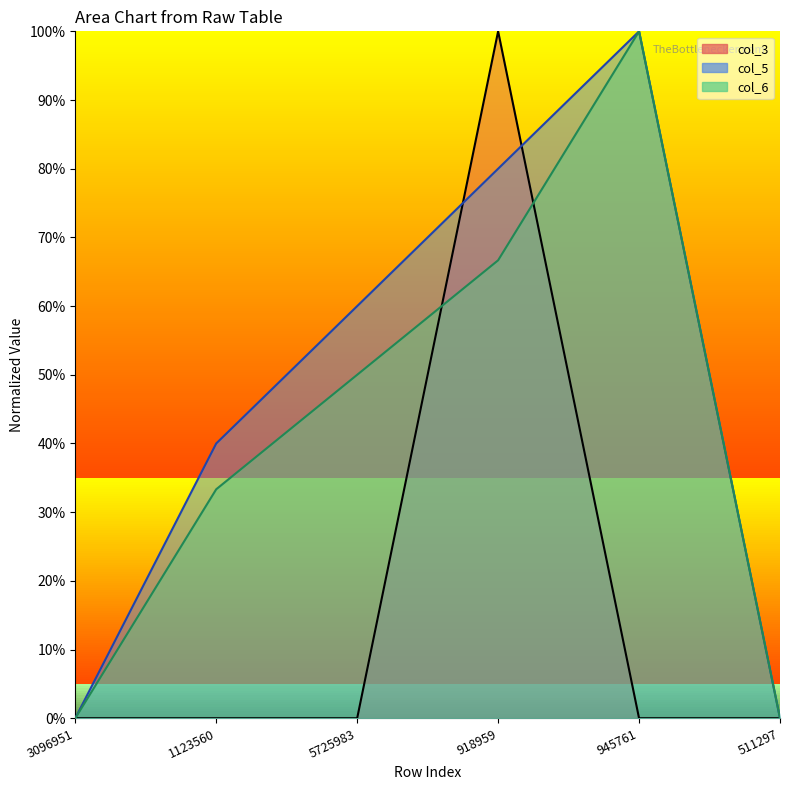

Does the chart have visible grid lines?

No